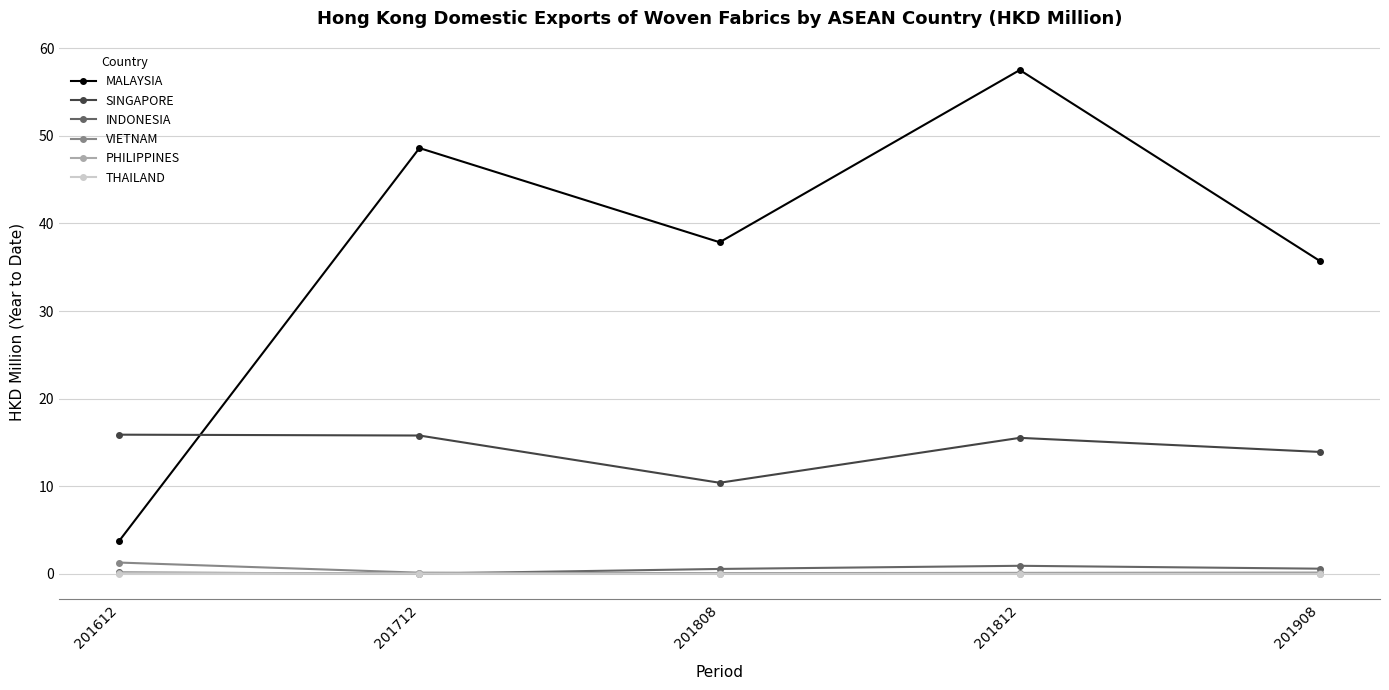

True or false: SINGAPORE and THAILAND intersect in this chart.

False